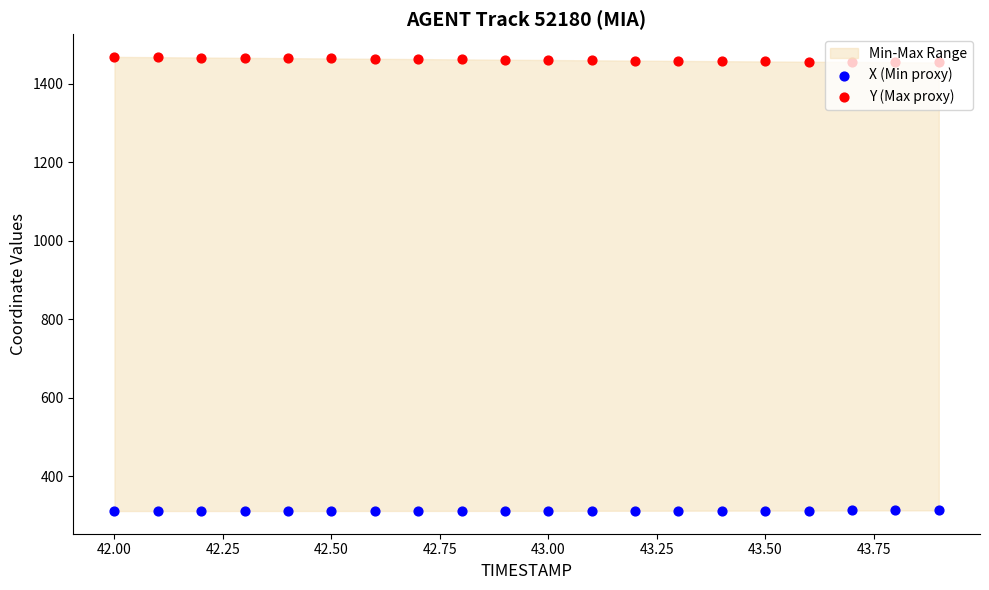

What are all the series names shown in the legend?

X (Min proxy), Y (Max proxy)